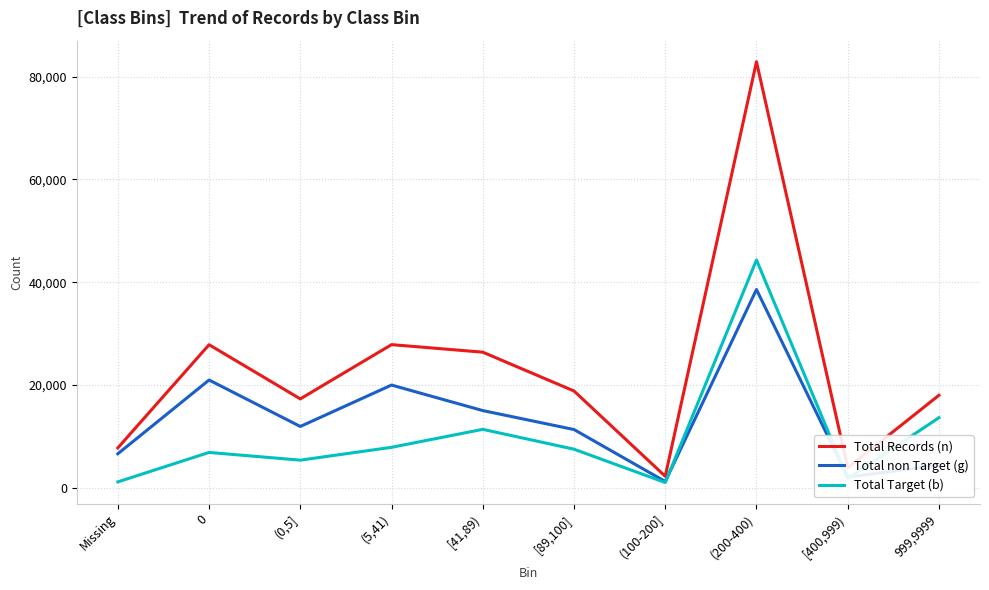

True or false: Total Records (n) and Total non Target (g) cross at least once.

False